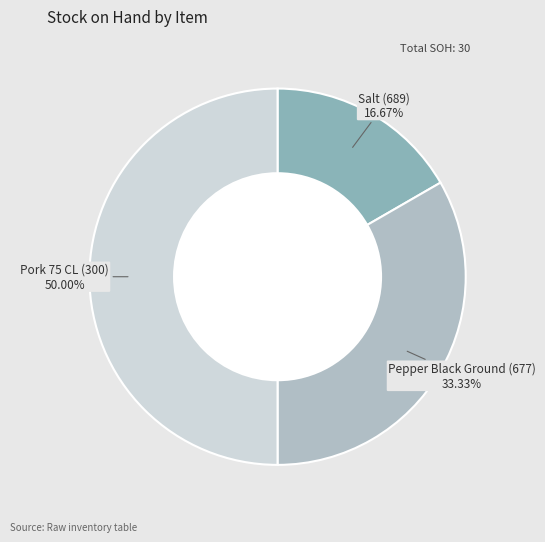

To the nearest percent, what is the difference between the largest and smallest slice percentages?

33%